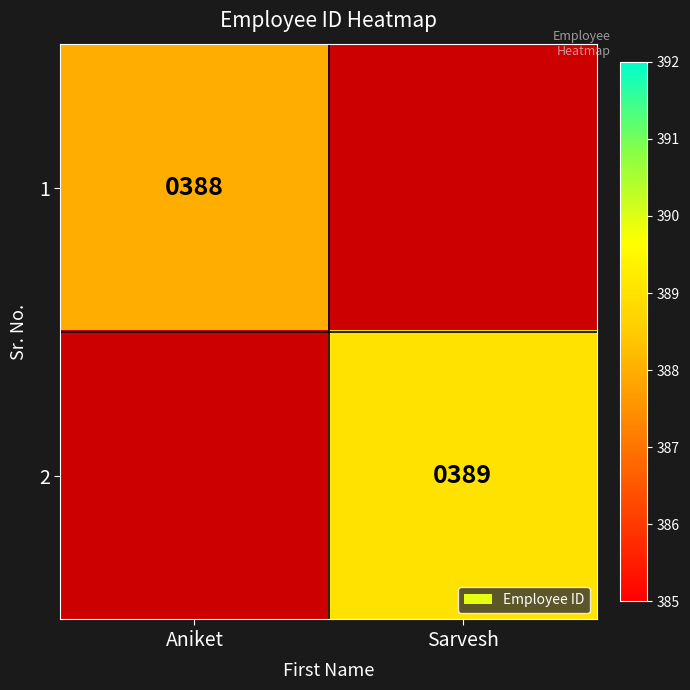

Count the number of data series in this chart.

2